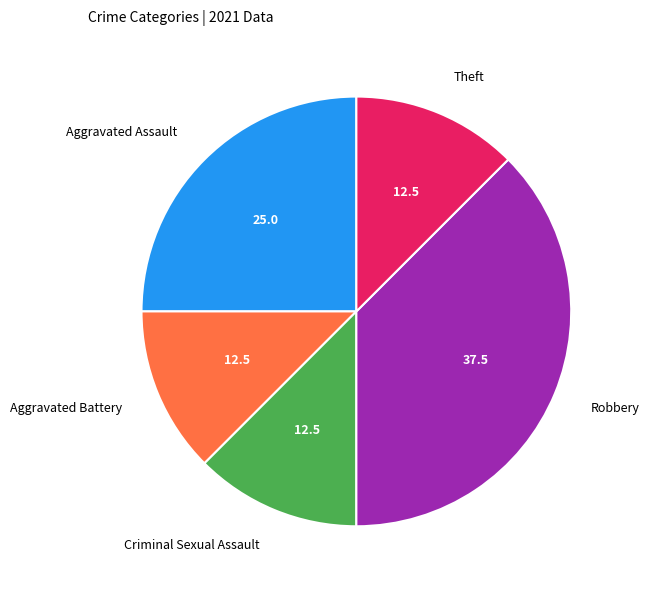

Which slice is the largest?

Robbery